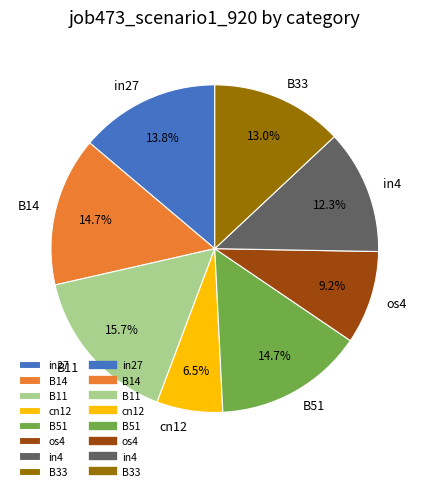

Do B51 and cn12 together represent more than half of the pie?

No